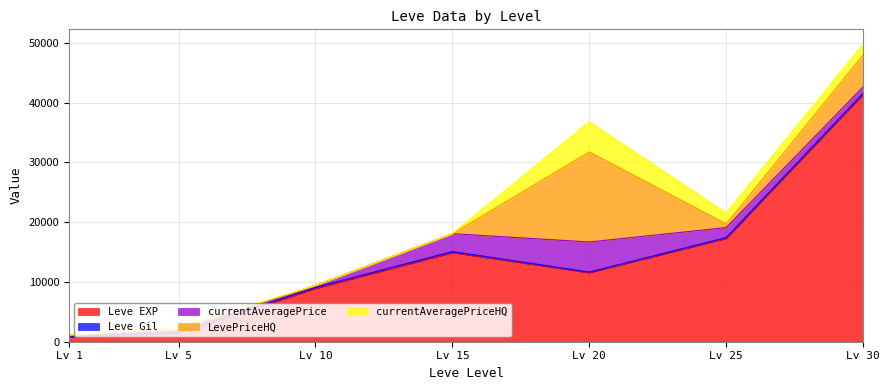

What is the average value of the currentAveragePrice series?

1644.2